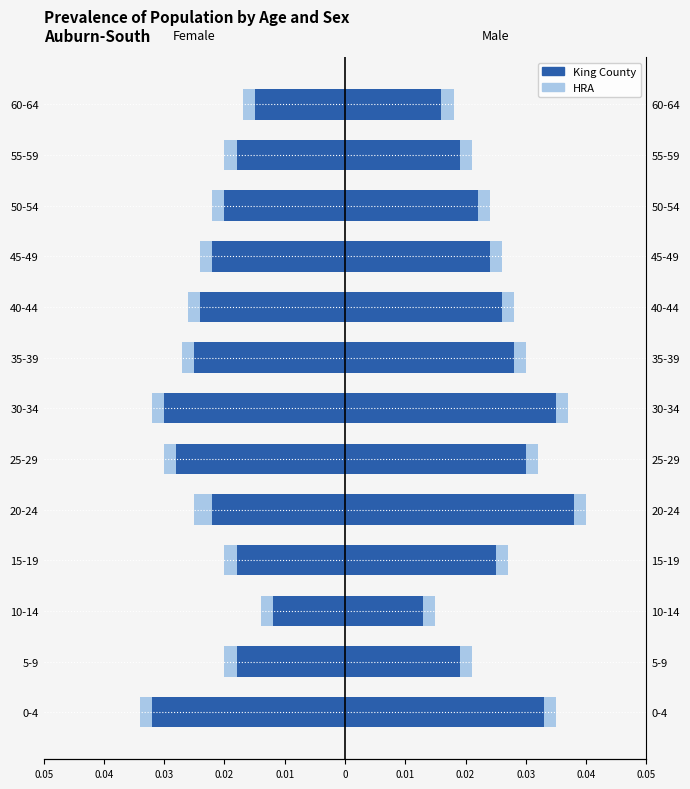

The HRA series shows -0.0 at 5-9. True or false?

True